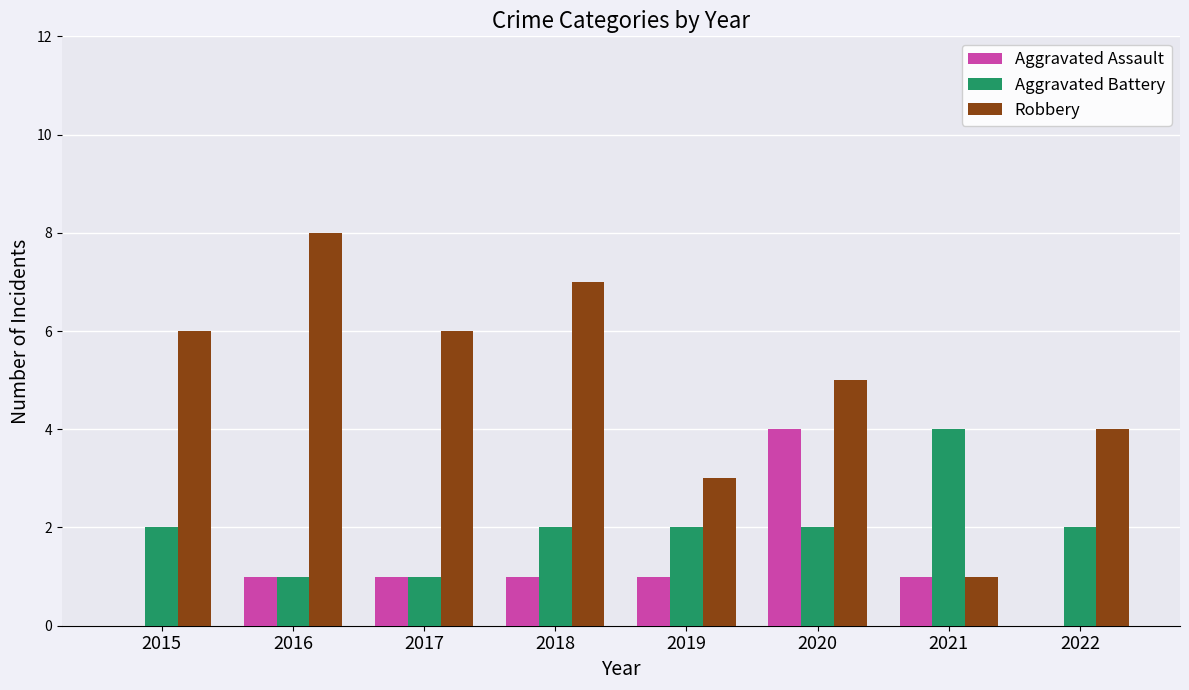

Are the bars horizontal?

No